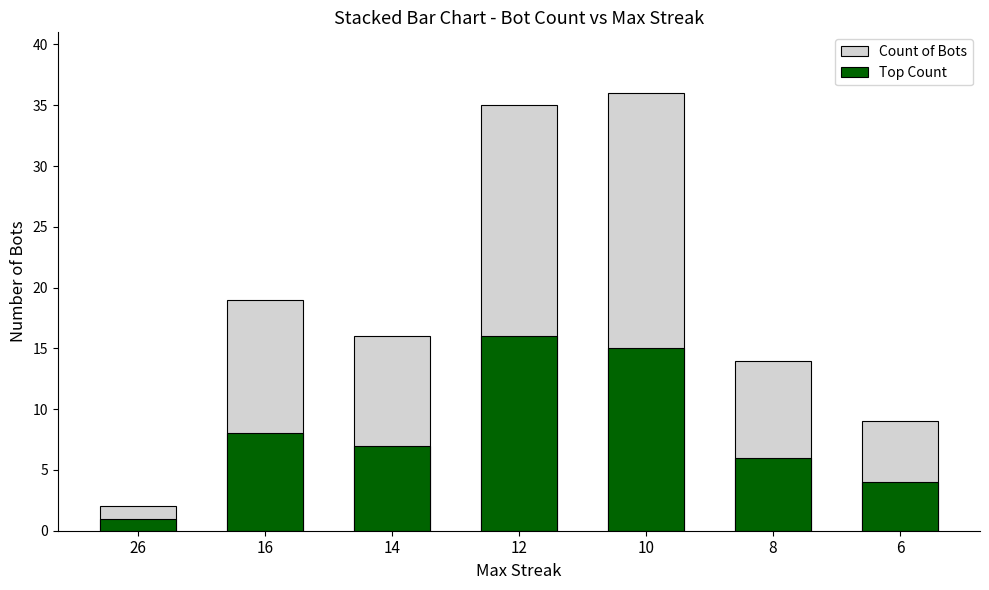

Rank the series by their maximum value, from highest to lowest.

Count of Bots, Top Count